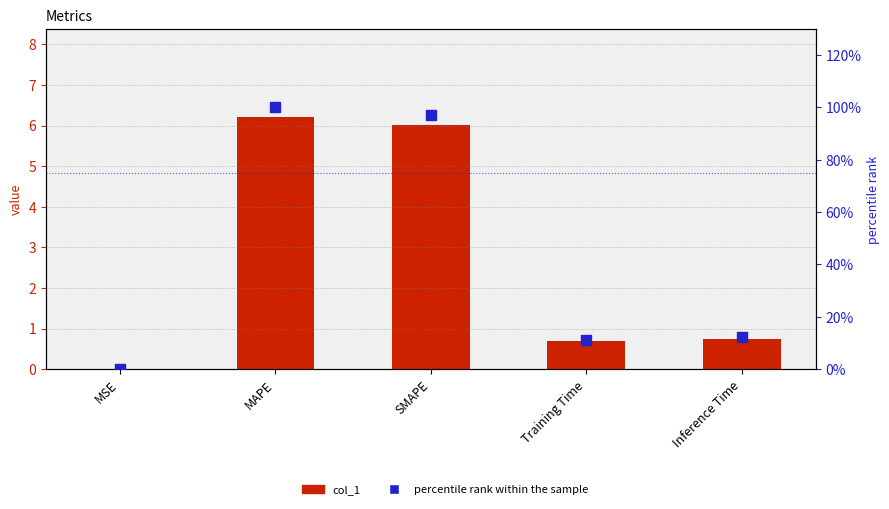

Which series contains the lowest Y value?

col_1